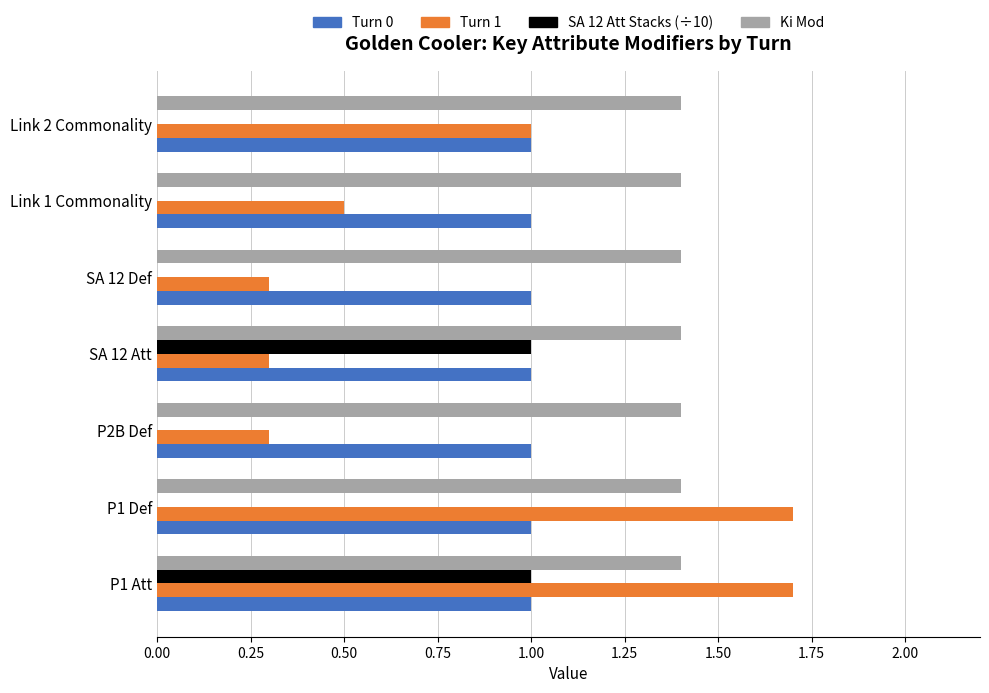

What is the greatest value displayed?

1.7